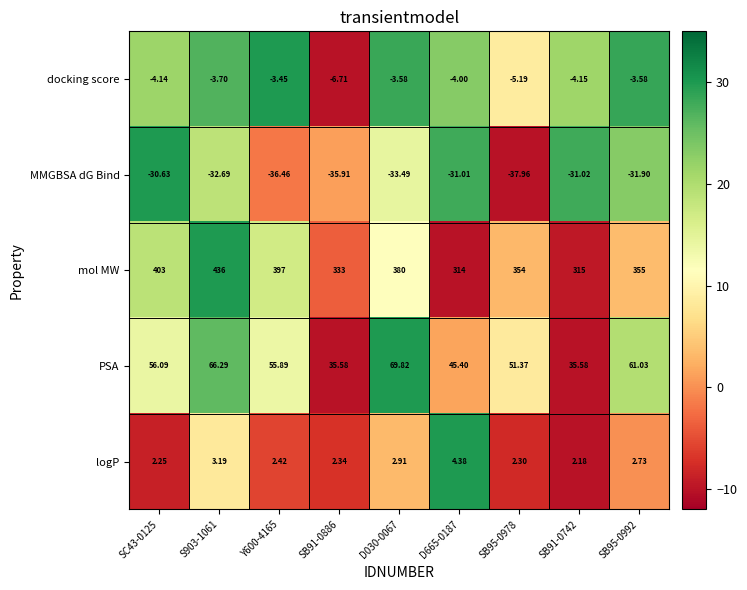

Rank the series by their maximum value, from lowest to highest.

MMGBSA dG Bind, docking score, logP, PSA, mol MW